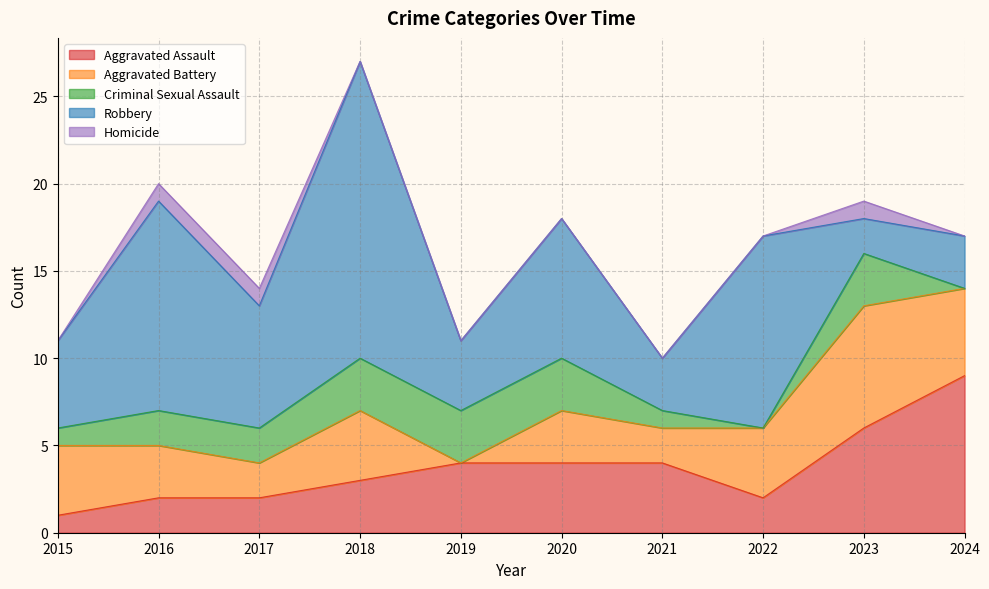

Is it true that Homicide equals 0 at 2021?

True